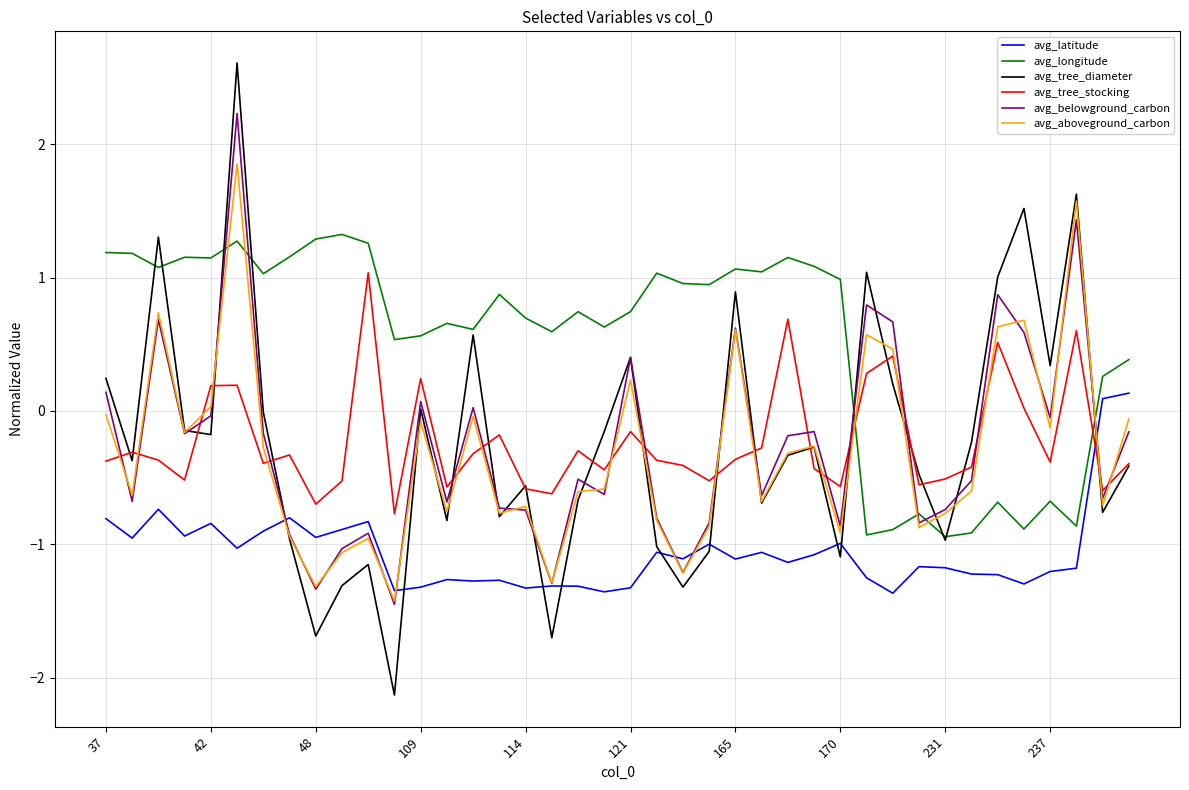

Is this an area chart (filled region under the line)?

No